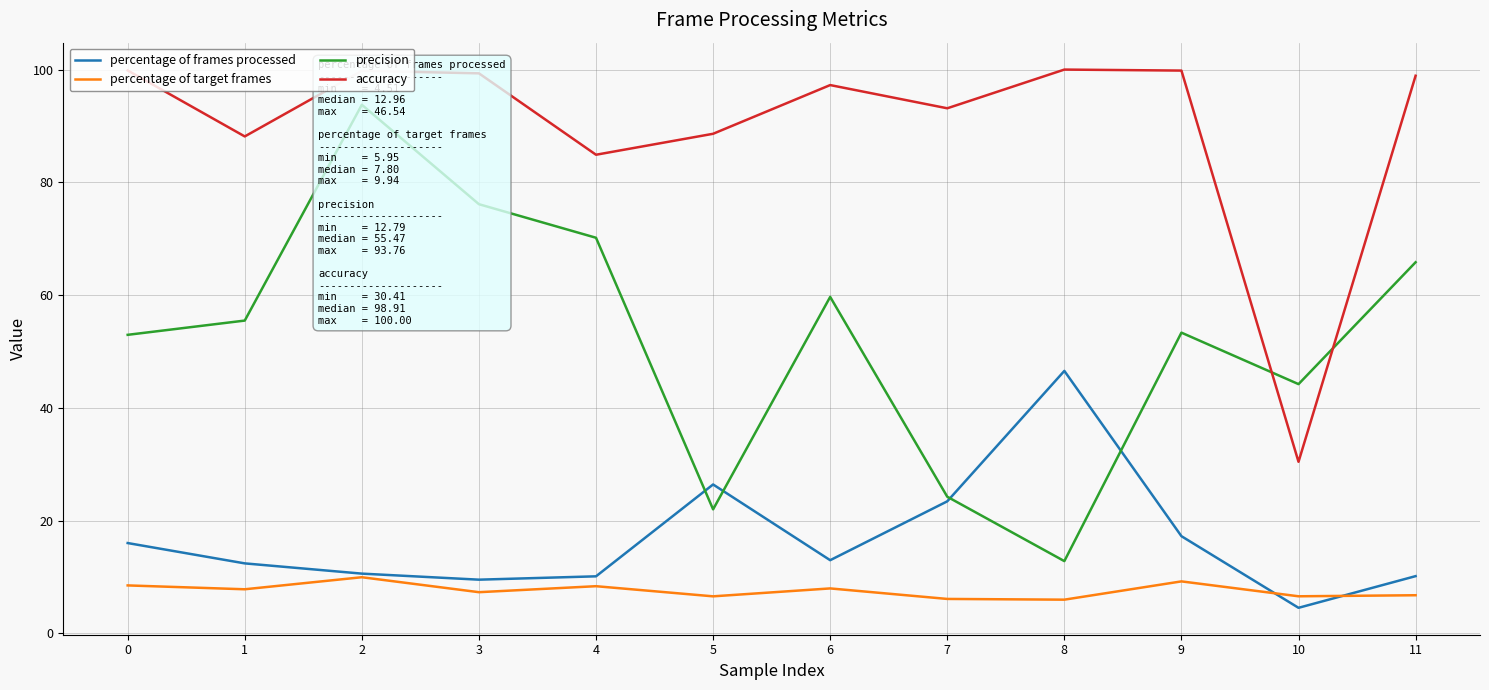

True or false: percentage of target frames and accuracy cross at least once.

False